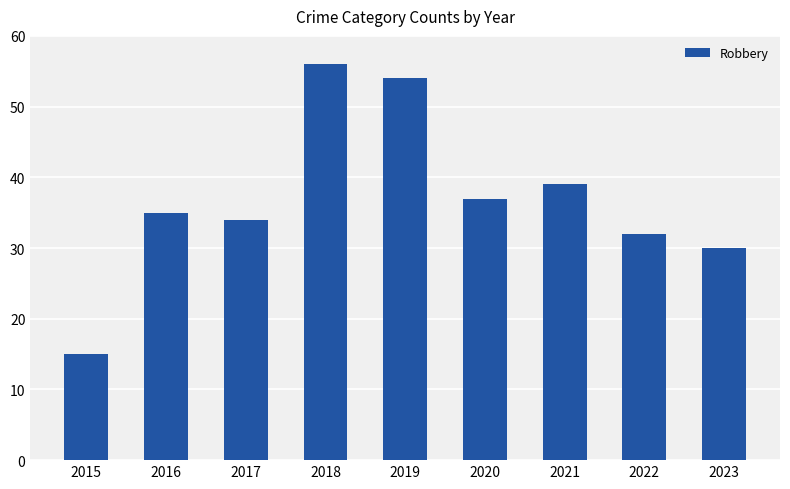

Reading right to left, extract all data points from this chart.

30	32	39	37	54	56	34	35	15